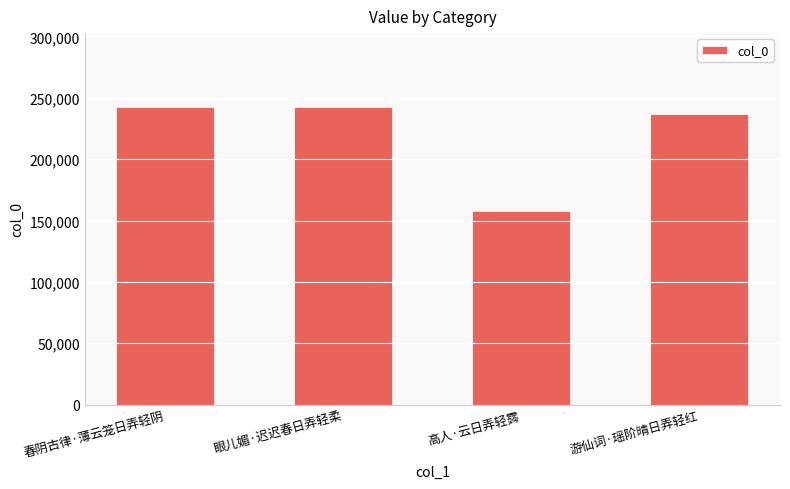

What is the change in value from 眼儿媚·迟迟春日弄轻柔 to 高人·云日弄轻霠?

-84576